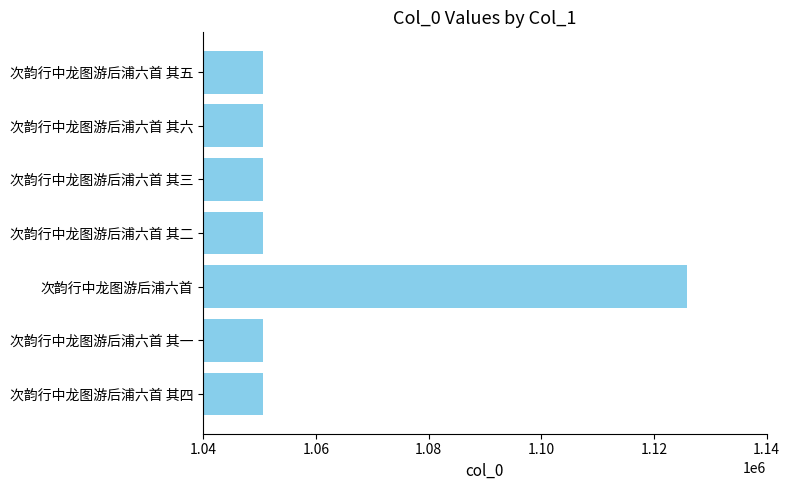

What value does the data have at 次韵行中龙图游后浦六首 其二?

1050678